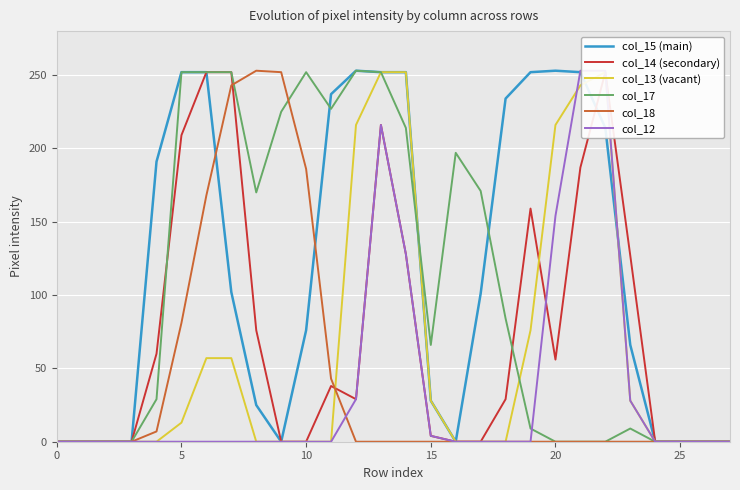

How many lines are shown in the chart?

6